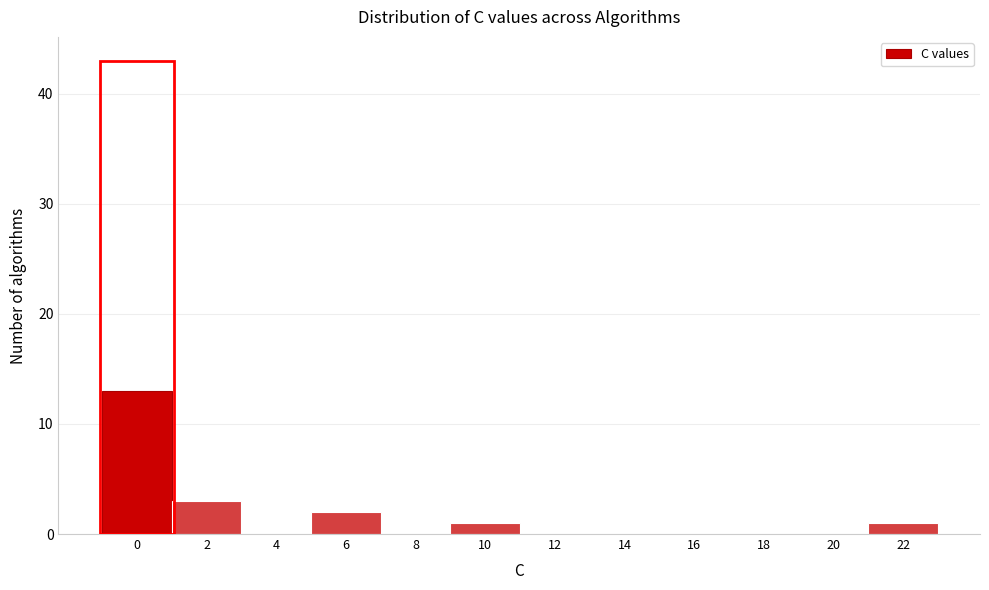

Reading right to left, list all the values displayed in this chart.

22=1	20=0	18=0	16=0	14=0	12=0	10=1	8=0	6=2	4=0	2=3	0=13